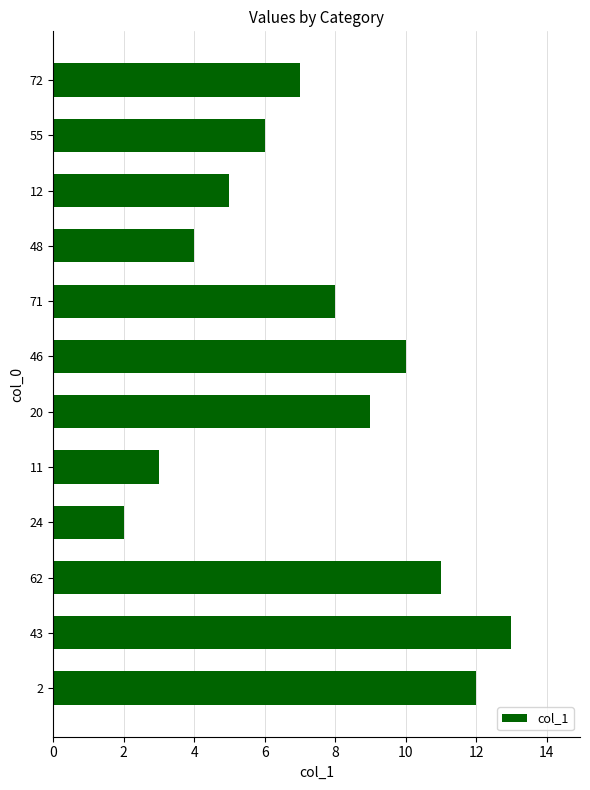

Count the number of categories in the chart.

12